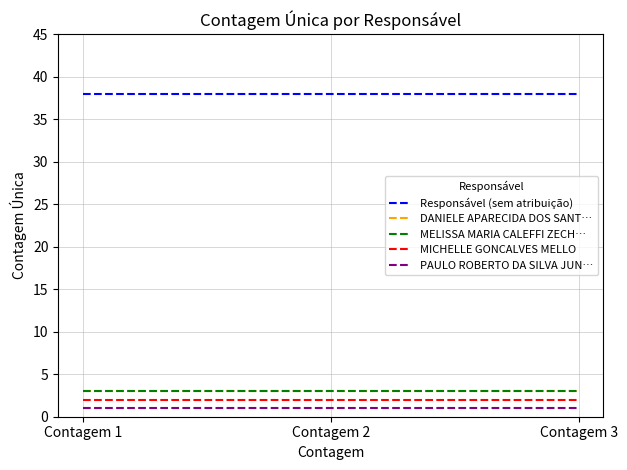

Reading left to right, what are all the values shown in this chart?

Responsável (sem atribuição): Contagem 1=38	Contagem 2=38	Contagem 3=38
DANIELE APARECIDA DOS SANT…: Contagem 1=3	Contagem 2=3	Contagem 3=3
MELISSA MARIA CALEFFI ZECH…: Contagem 1=3	Contagem 2=3	Contagem 3=3
MICHELLE GONCALVES MELLO: Contagem 1=2	Contagem 2=2	Contagem 3=2
PAULO ROBERTO DA SILVA JUN…: Contagem 1=1	Contagem 2=1	Contagem 3=1